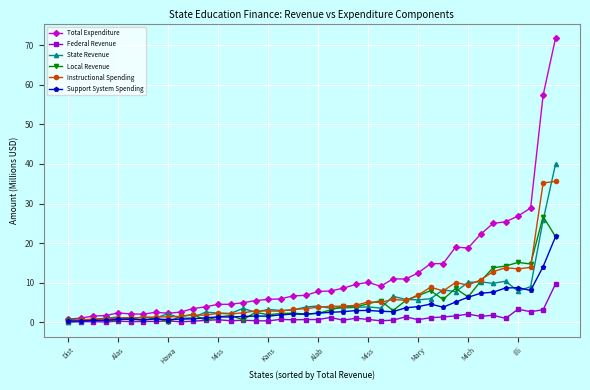

List the series in order of their peak value, lowest first.

Federal Revenue, Support System Spending, Local Revenue, Instructional Spending, State Revenue, Total Expenditure